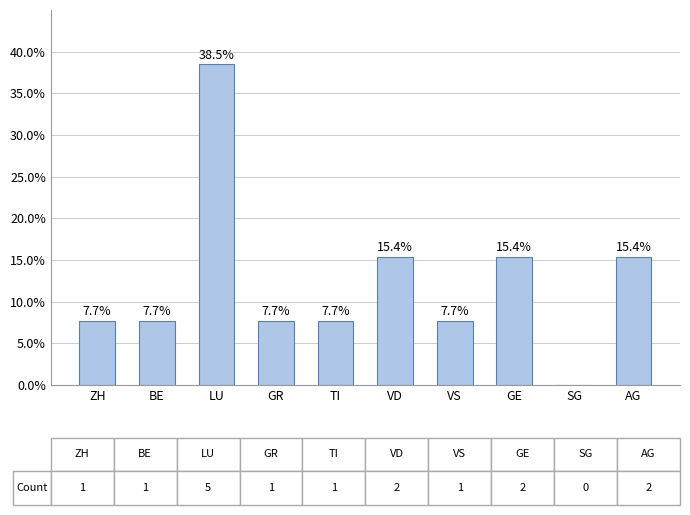

What is the sum of the values at LU and GR?

46.2